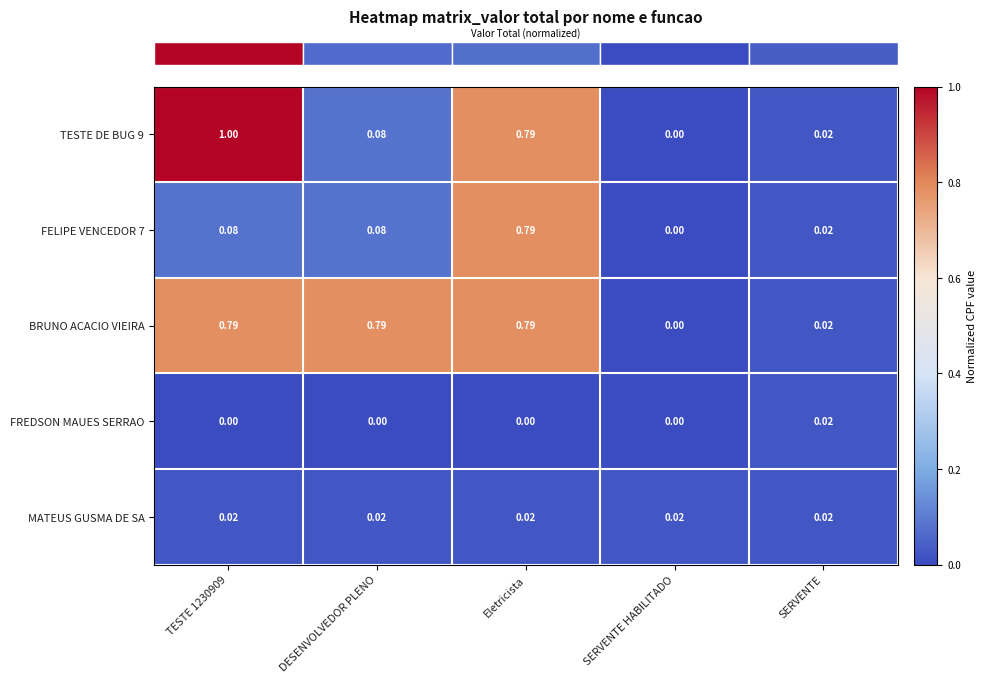

At which category is the sum across all series the highest?

Eletricista